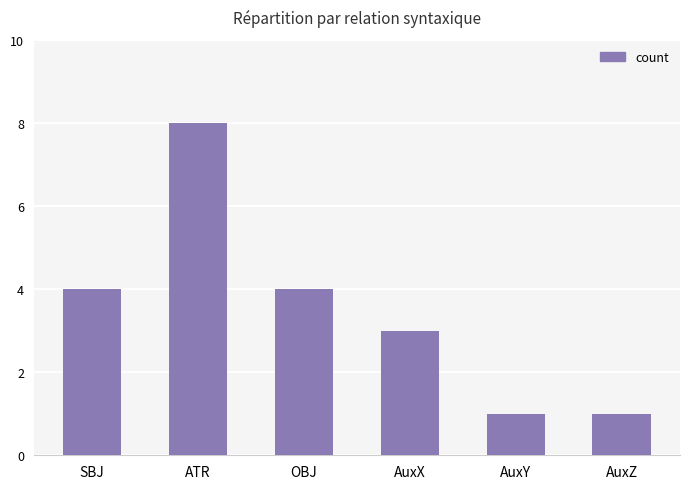

What is the smallest value displayed?

1